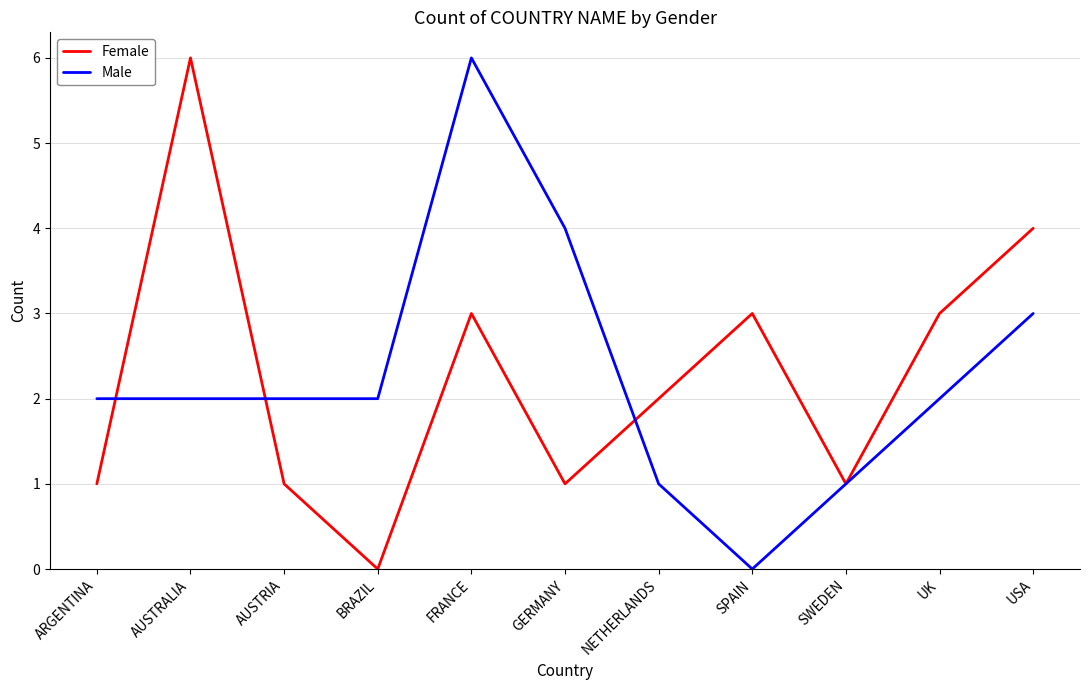

At FRANCE, list the series in order from smallest to largest.

Female, Male